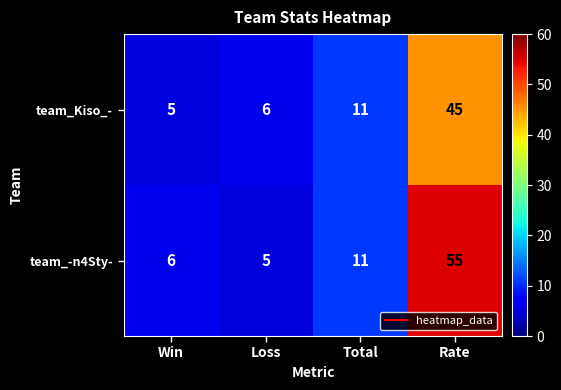

What is the sum of all team_Kiso_- values?

67